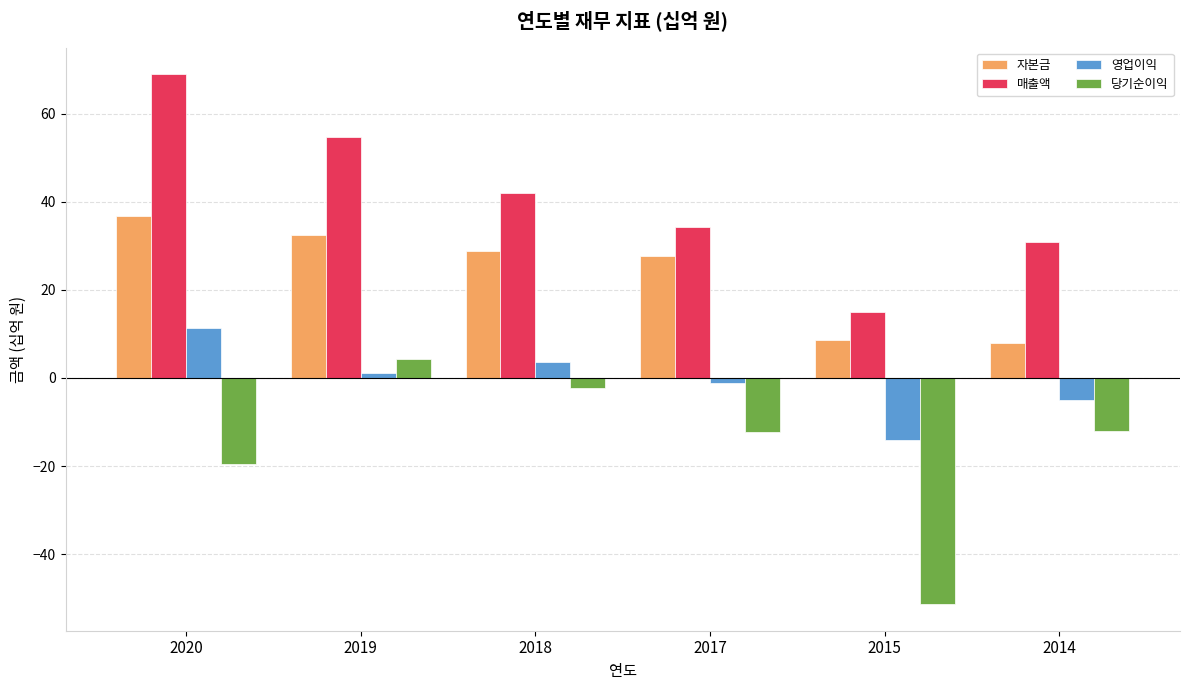

What is the total value across all series at 2015?

-41.9